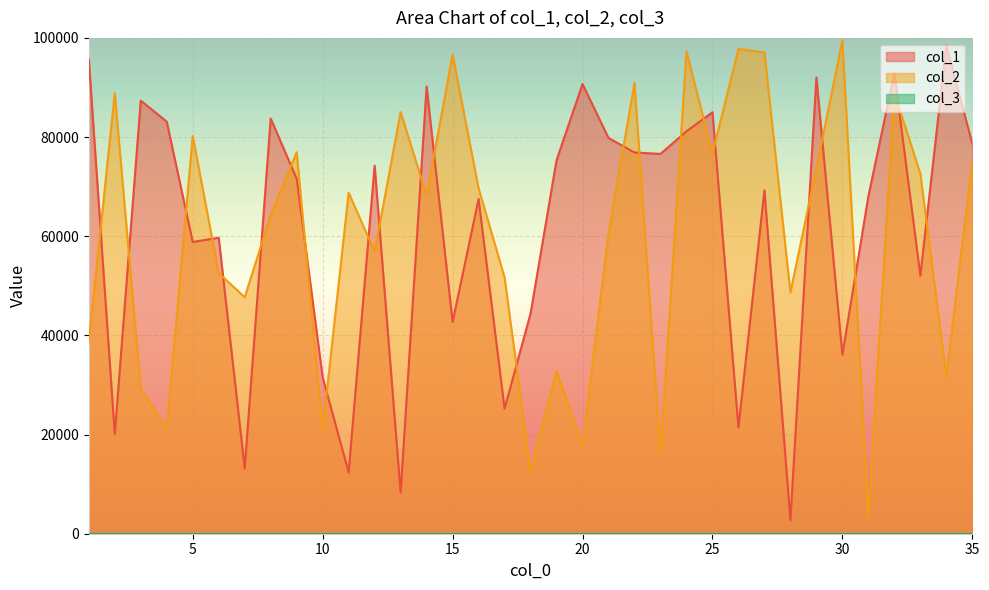

Reading left to right, transcribe all the data shown in this chart.

col_1: 95663	20062	87345	83100	58837	59703	13217	83738	71606	31527	12366	74240	8308	90207	42696	67514	25234	44414	75316	90691	79814	76893	76601	81159	85012	21415	69246	2697	92007	36118	68048	92864	52042	98447	78664
col_2: 38715	88855	29210	21188	80204	52565	47691	64245	76951	20948	68784	56872	85050	68214	96631	69669	51690	12613	32858	17760	60535	90921	15853	97301	76658	97793	97049	48663	73720	99487	3321	88873	72602	31715	75059